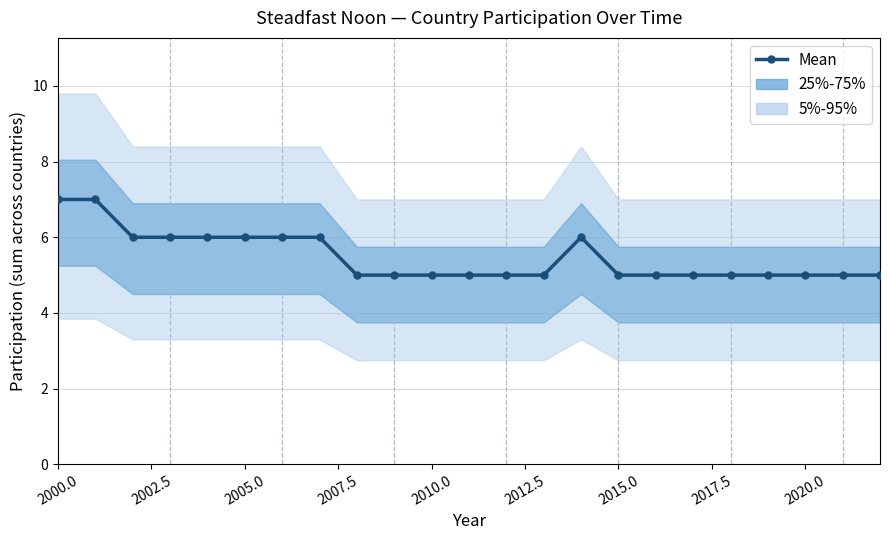

Where is the data nearest to the value 6?

2005.0